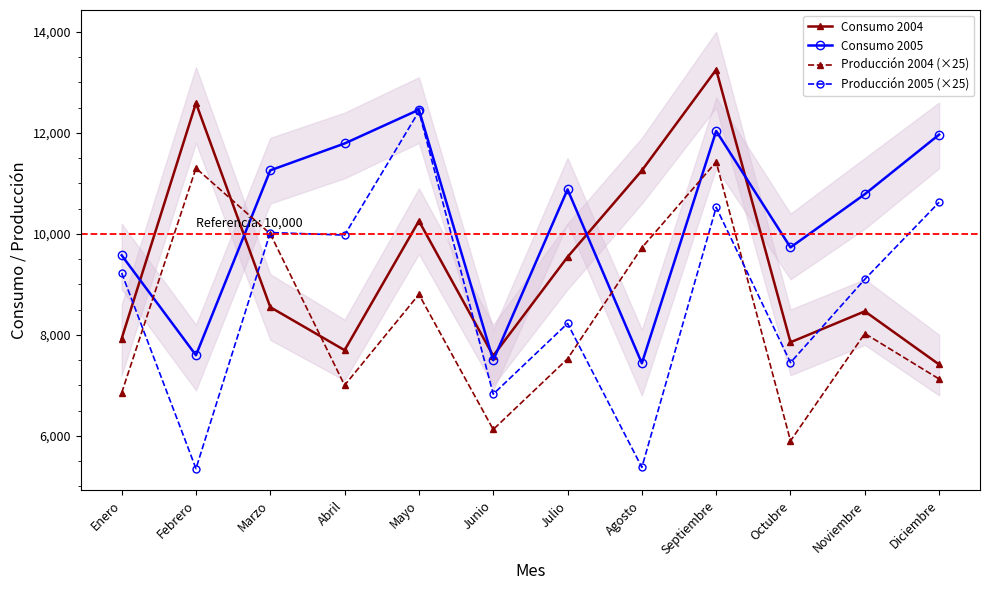

Reading right to left, extract all data points from this chart.

Consumo 2004: Diciembre=7412	Noviembre=8465	Octubre=7852	Septiembre=13251	Agosto=11254	Julio=9541	Junio=7584	Mayo=10255	Abril=7695	Marzo=8547	Febrero=12589	Enero=7925
Consumo 2005: Diciembre=11965	Noviembre=10785	Octubre=9731	Septiembre=12036	Agosto=7436	Julio=10879	Junio=7496	Mayo=12458	Abril=11789	Marzo=11257	Febrero=7595	Enero=9575
Producción 2004 (×25): Diciembre=7125	Noviembre=8025	Octubre=5900	Septiembre=11425	Agosto=9725	Julio=7525	Junio=6125	Mayo=8800	Abril=7000	Marzo=10000	Febrero=11300	Enero=6850
Producción 2005 (×25): Diciembre=10625	Noviembre=9100	Octubre=7450	Septiembre=10525	Agosto=5375	Julio=8225	Junio=6825	Mayo=12425	Abril=9975	Marzo=10025	Febrero=5350	Enero=9225